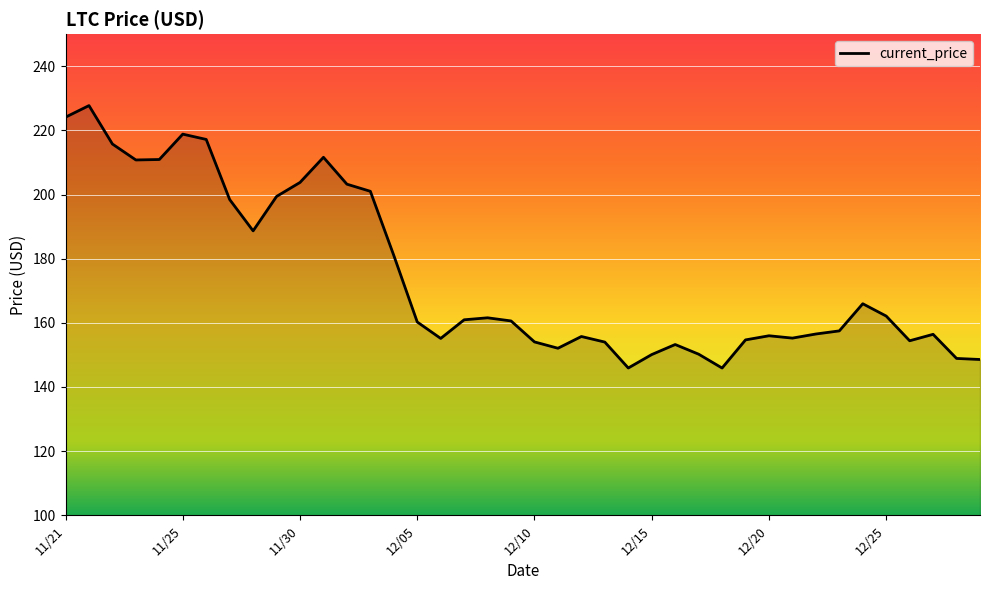

What is the maximum value shown in the chart?

227.7